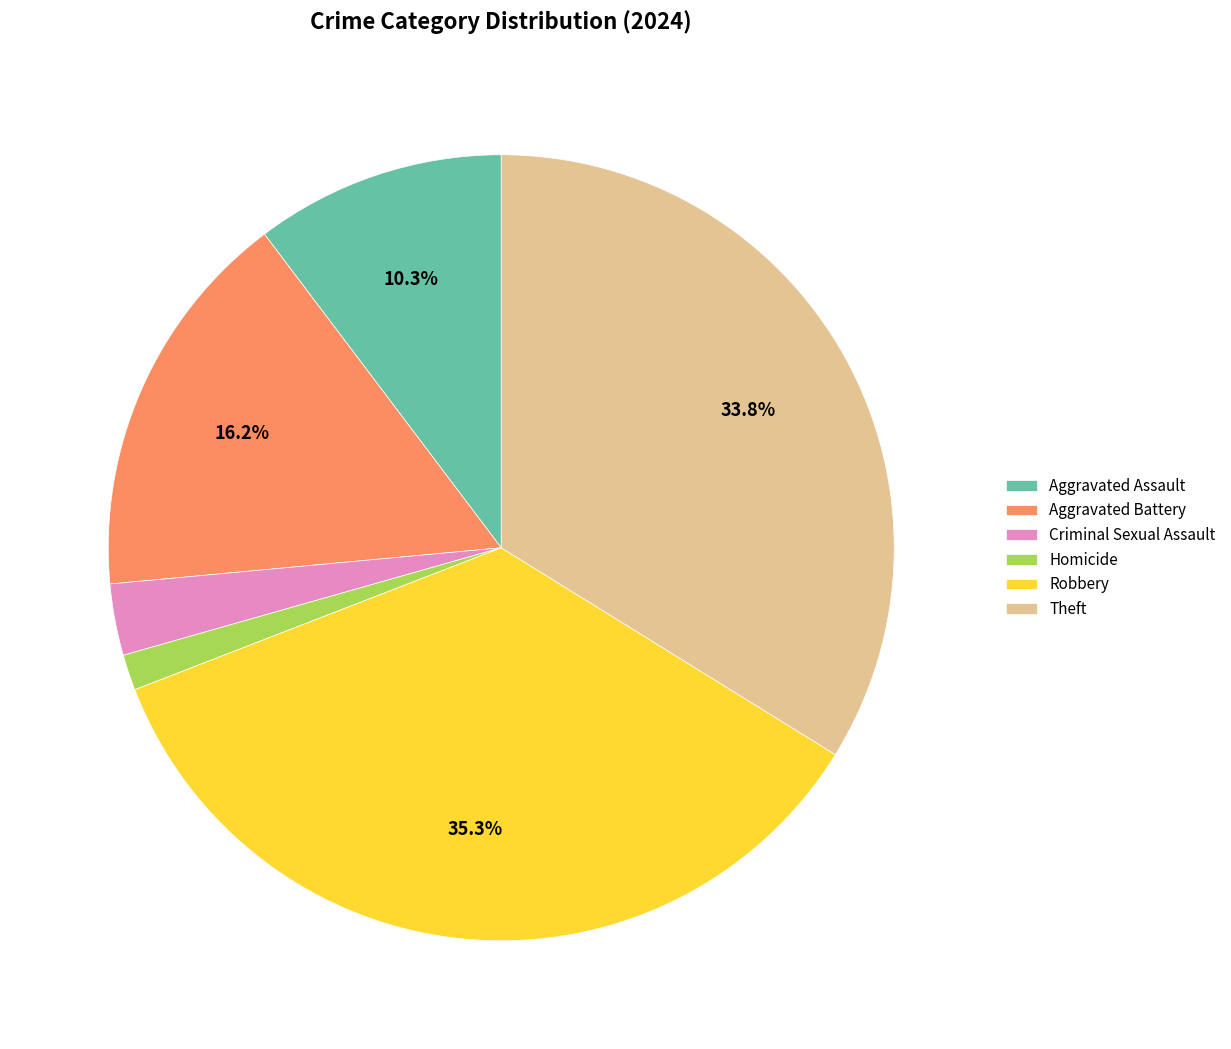

Between Aggravated Battery and Robbery, which is larger?

Robbery